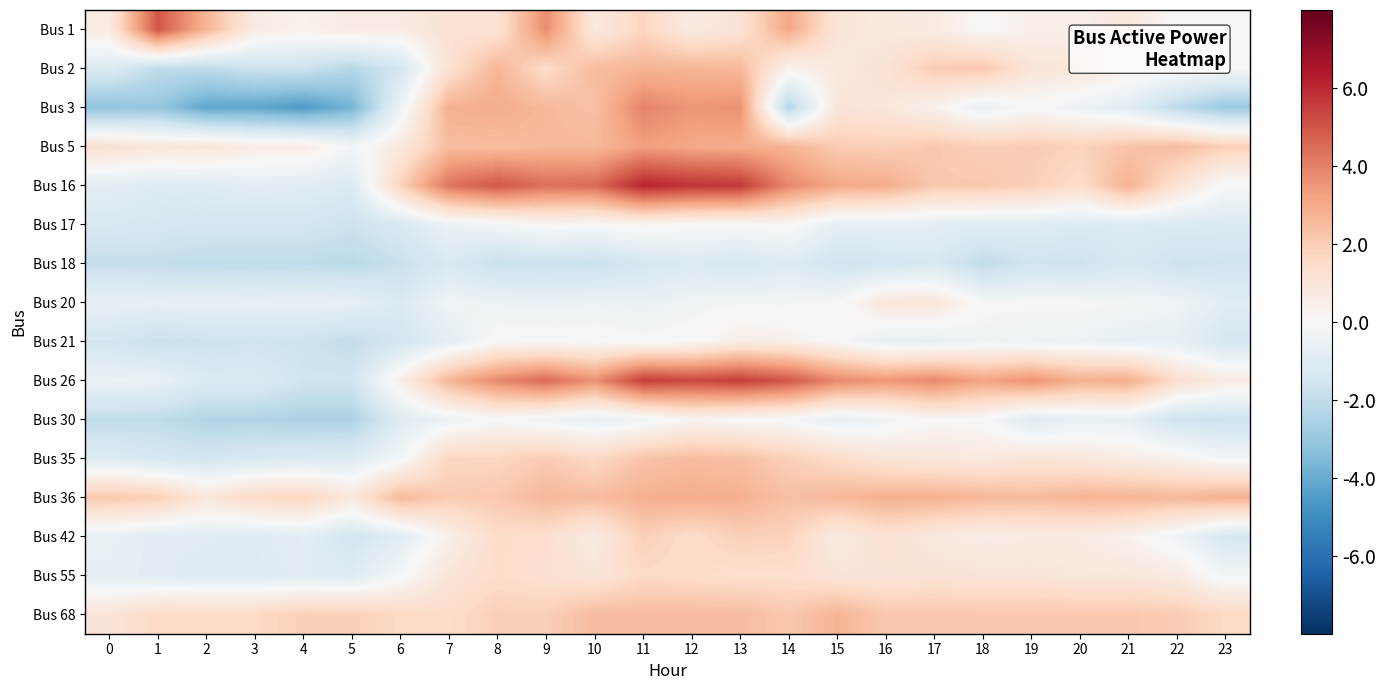

What is the maximum value shown in the chart?

6.1